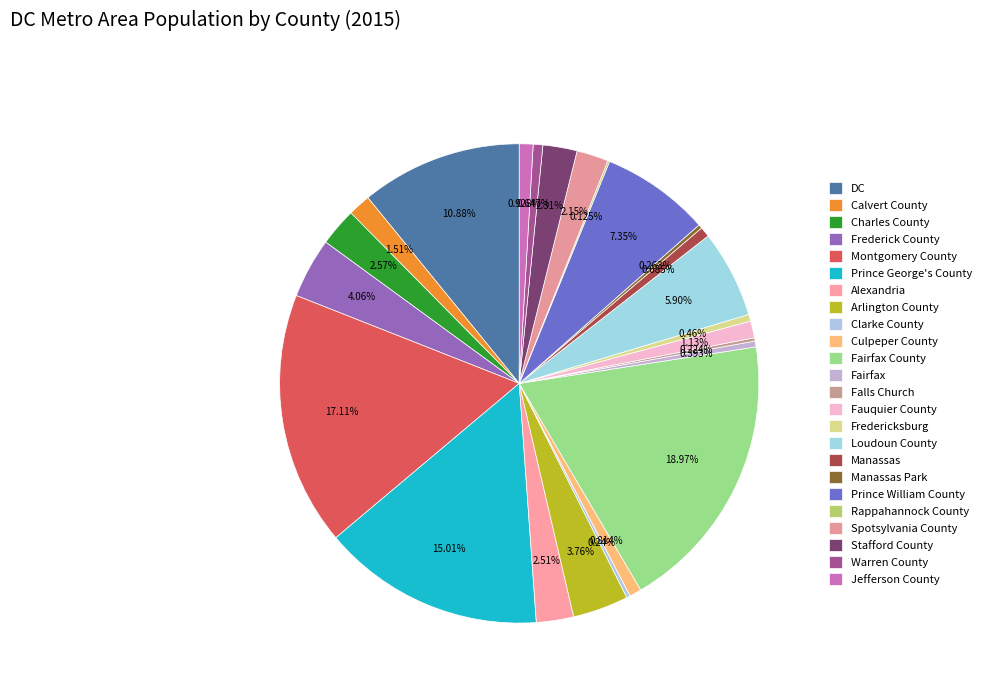

Rank the categories by value from lowest to highest.

Rappahannock County, Falls Church, Clarke County, Manassas Park, Fairfax, Fredericksburg, Warren County, Manassas, Culpeper County, Jefferson County, Fauquier County, Calvert County, Spotsylvania County, Stafford County, Alexandria, Charles County, Arlington County, Frederick County, Loudoun County, Prince William County, DC, Prince George's County, Montgomery County, Fairfax County